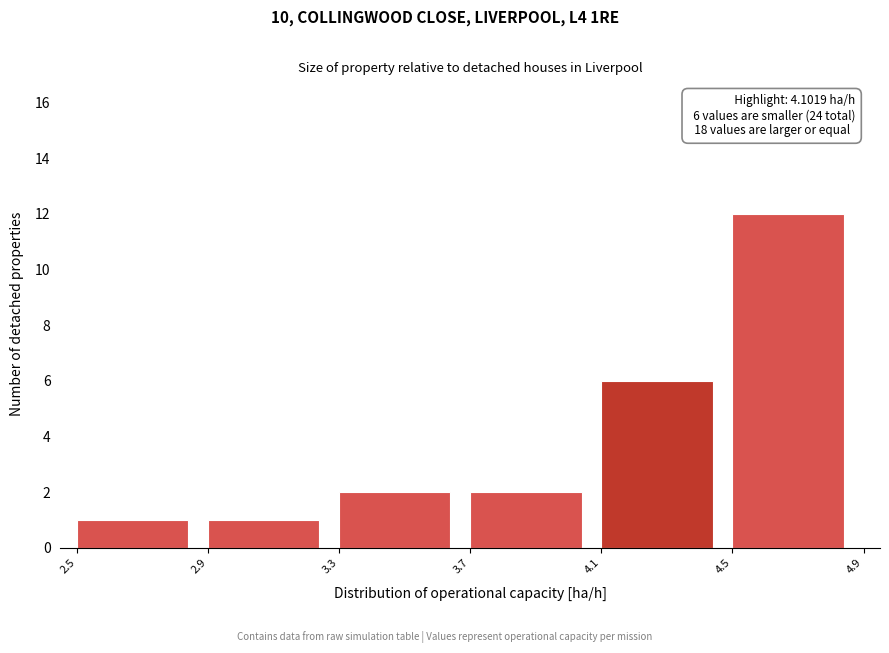

Over which range of the x-axis is the bar tallest?

4.5 to 4.9